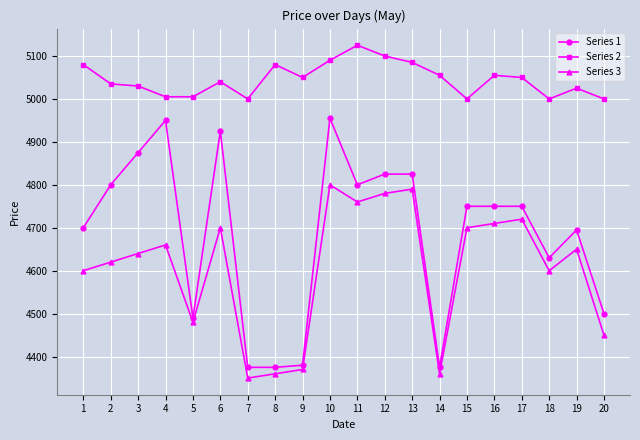

What is the highest value of the Series 3 series?

4800